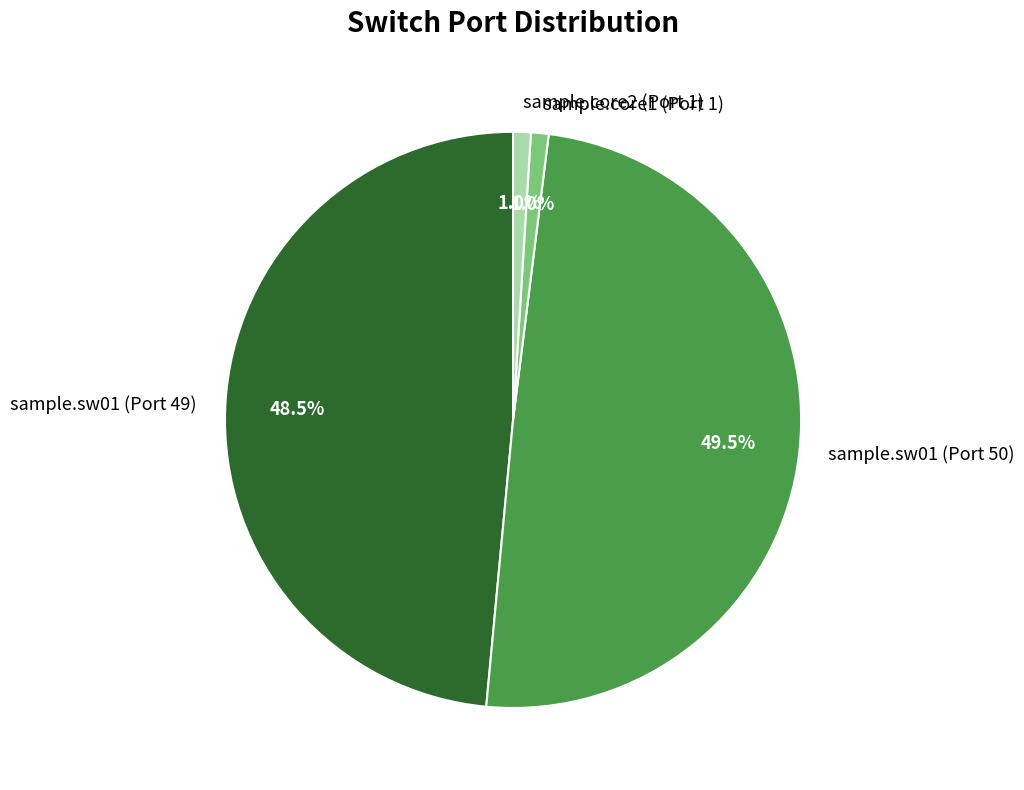

Between sample.sw01 (Port 49) and sample.core2 (Port 1), which is larger?

sample.sw01 (Port 49)